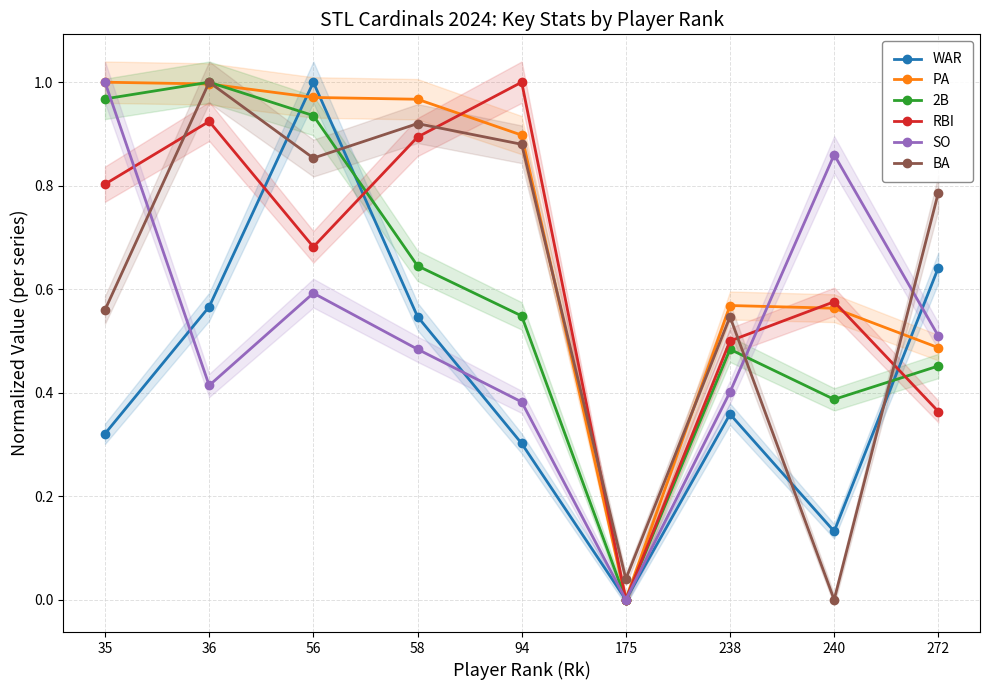

List the labels in order of PA value, smallest first.

175, 272, 240, 238, 94, 58, 56, 36, 35